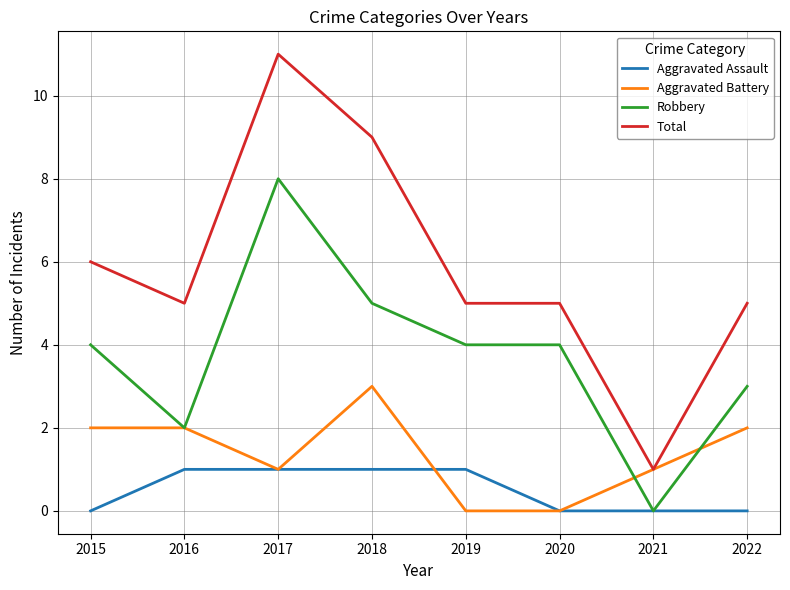

The value of Total at 2015 is 10. True or false?

False